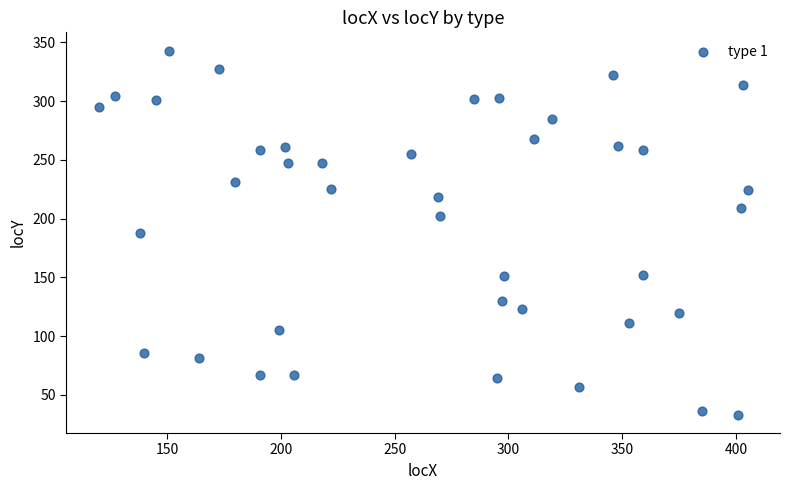

What is the range of Y values (max minus min)?

310